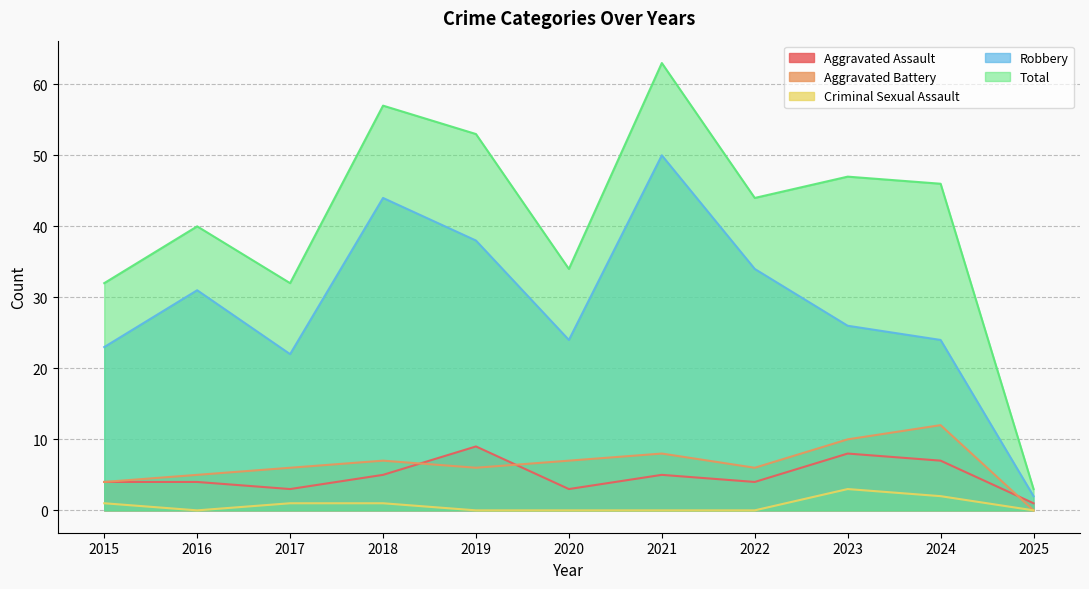

The Aggravated Battery series shows 7 at 2020. True or false?

True